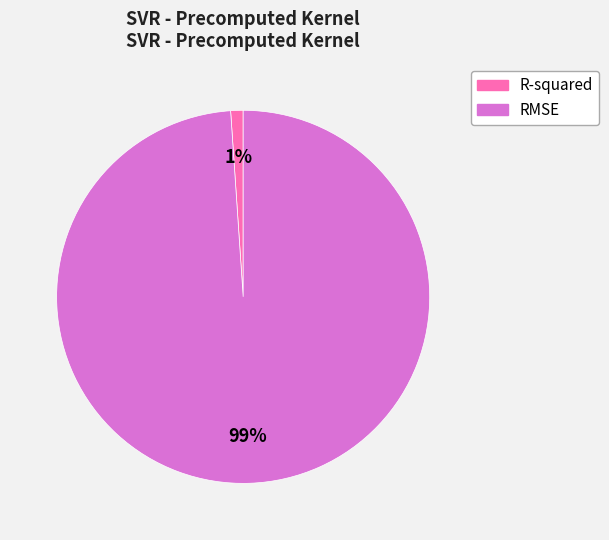

Is the sum of RMSE and R-squared greater than half?

Yes